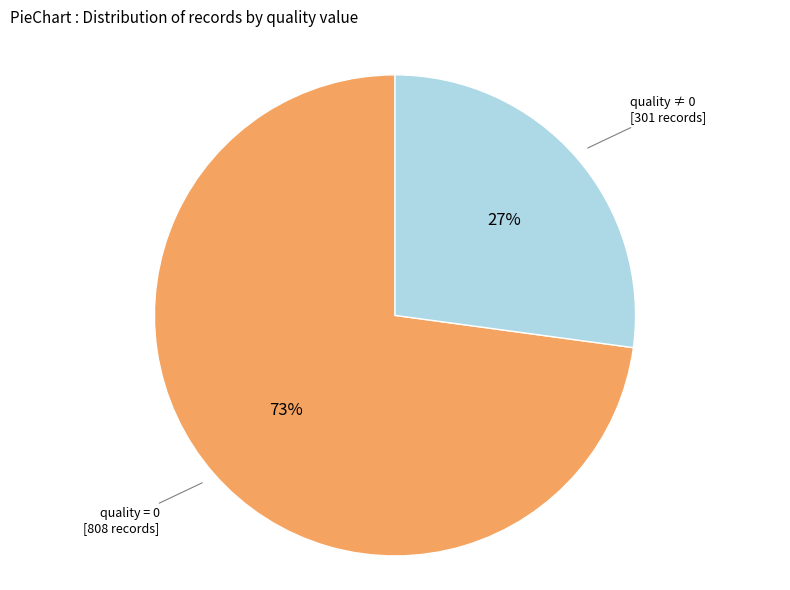

To the nearest percent, what is the difference between the largest and smallest slice percentages?

46%